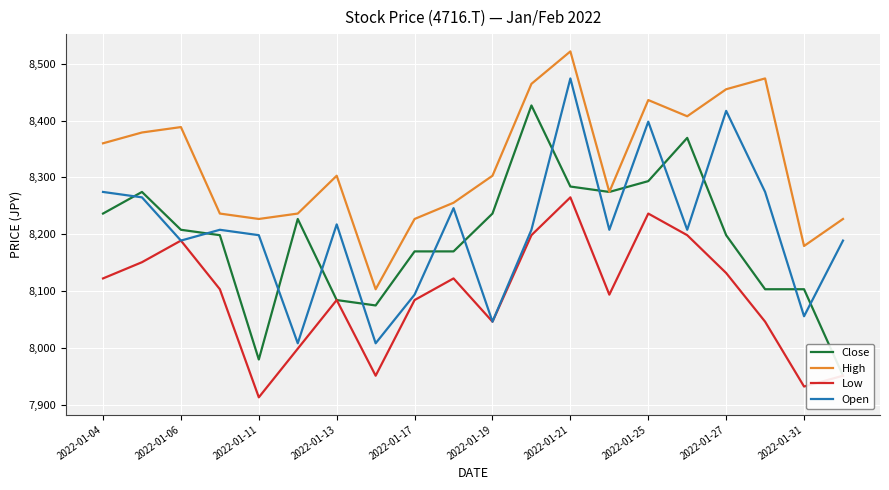

At which label does Low reach its peak?

2022-01-21